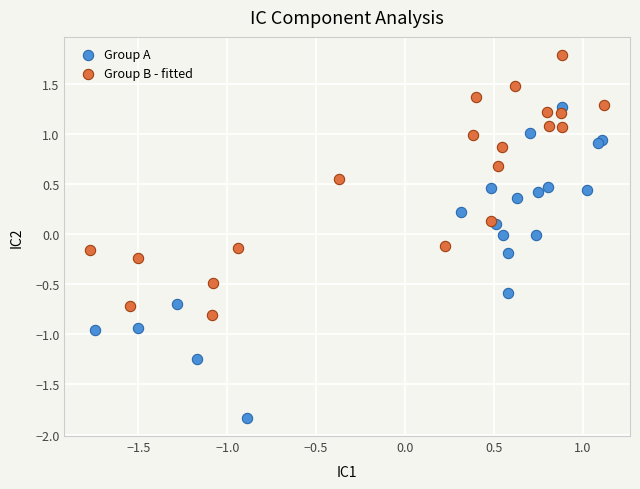

Which series contains the lowest Y value?

Group A